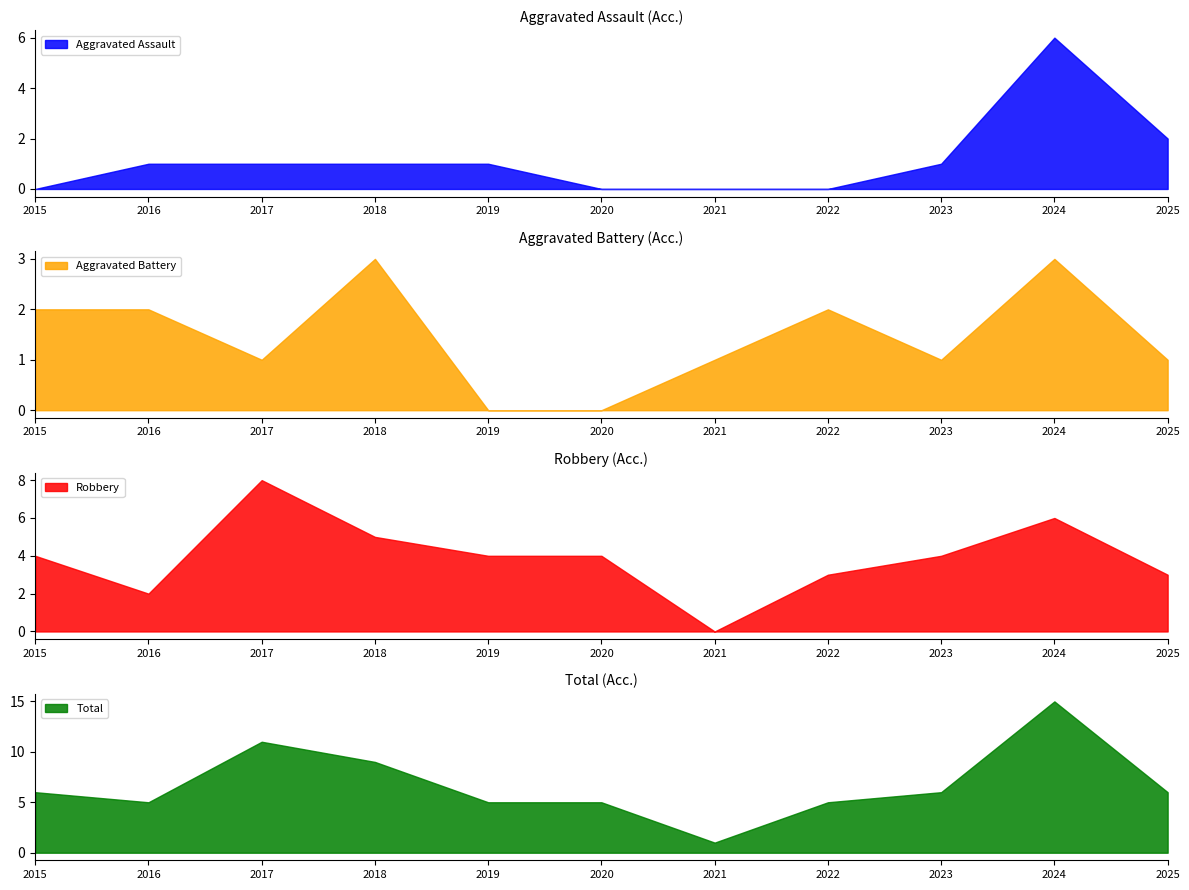

At 2016, list the series in order from largest to smallest.

Total, Aggravated Battery, Robbery, Aggravated Assault